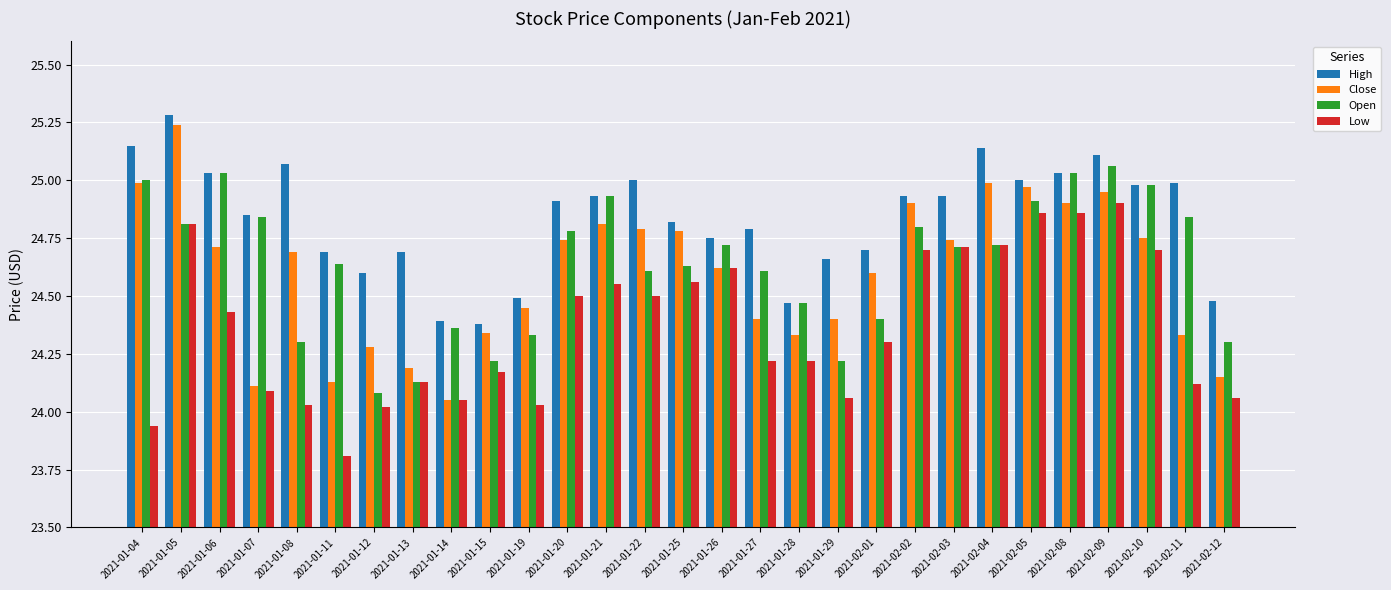

What is the total value across all series at 2021-02-10?

99.4